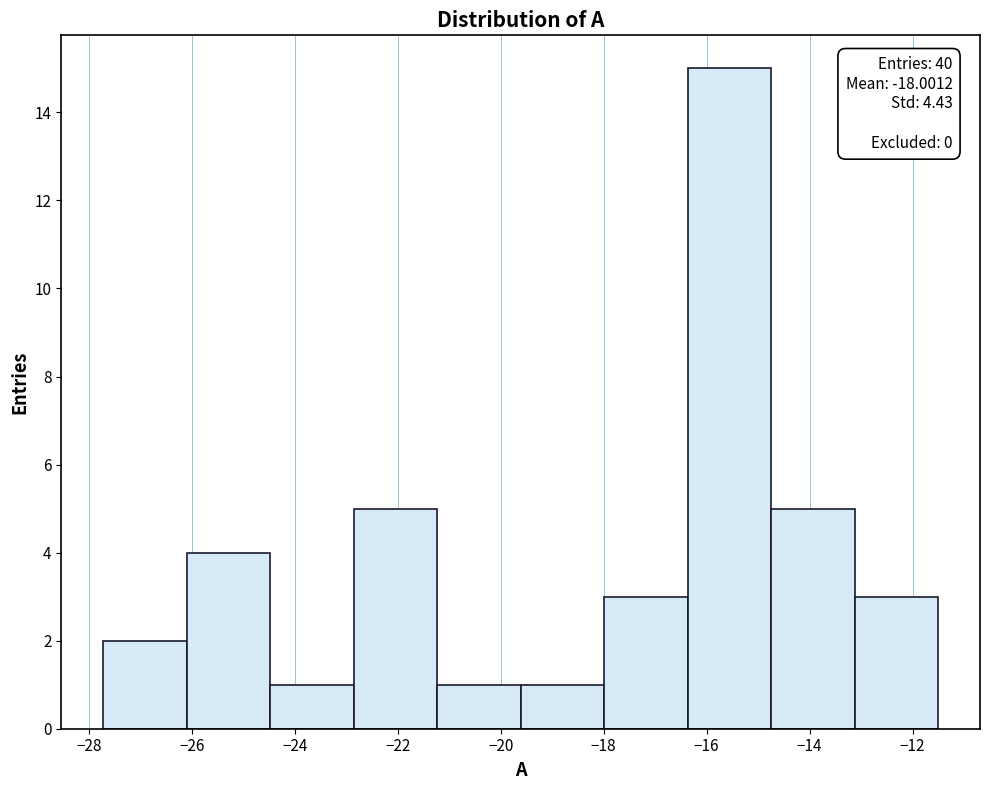

Which range on the x-axis has the tallest bar?

-16.4 to -14.8